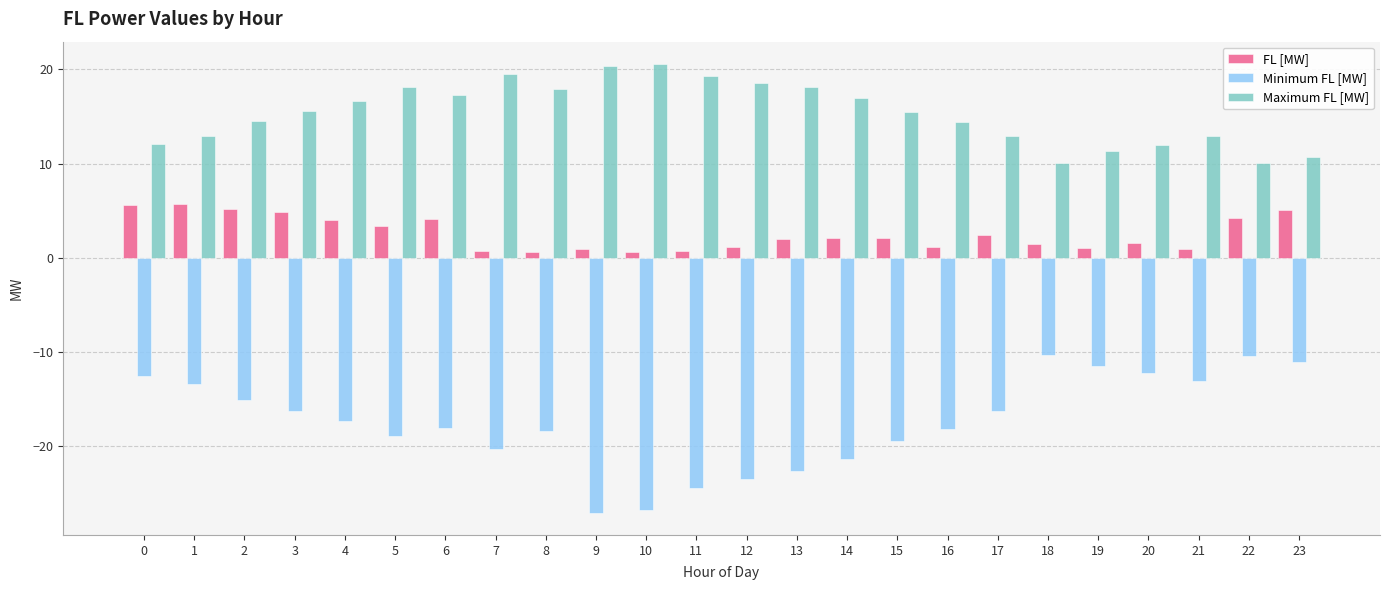

What is the minimum value for Maximum FL [MW]?

10.0